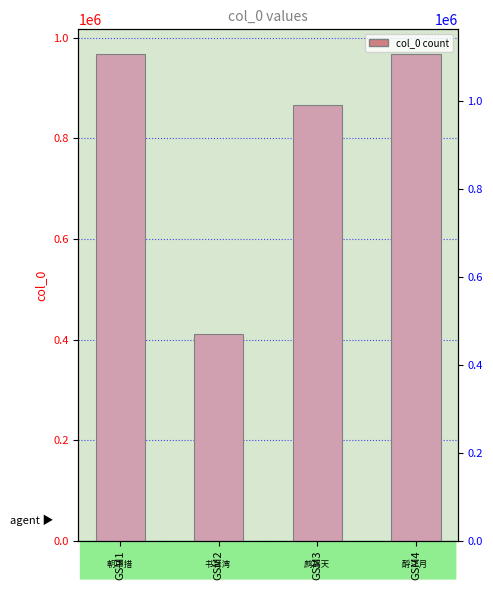

What is the value of the 4th bar from the left?

968635